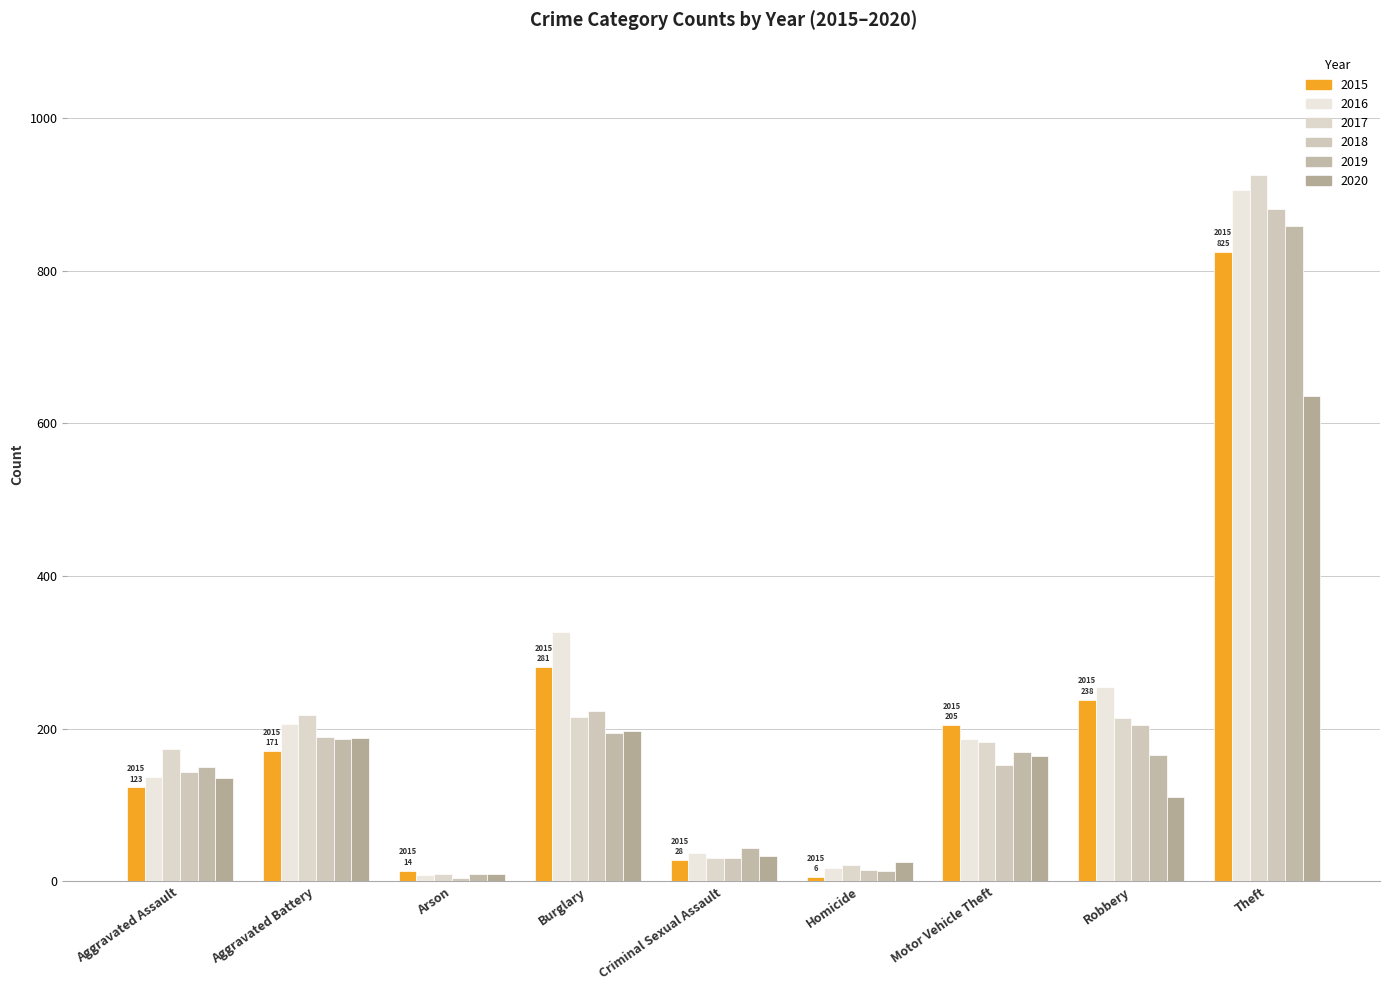

The value of 2016 at Robbery is 254. True or false?

True